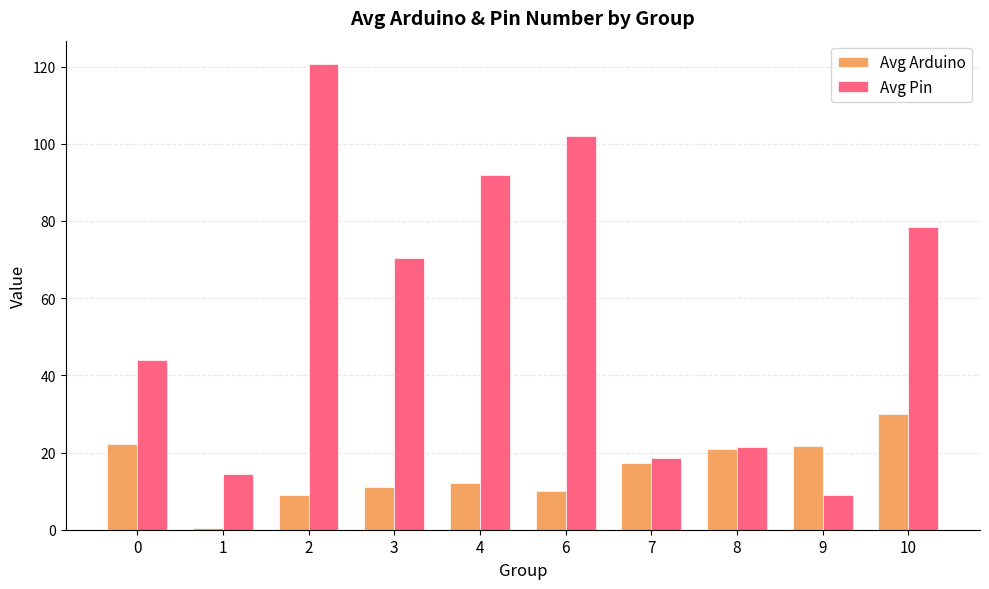

Is it true that Avg Arduino equals 1.9 at 2?

False